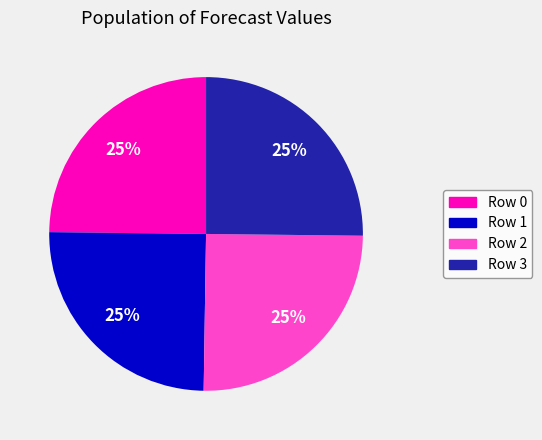

Does Row 2 account for over 50% of the chart?

No